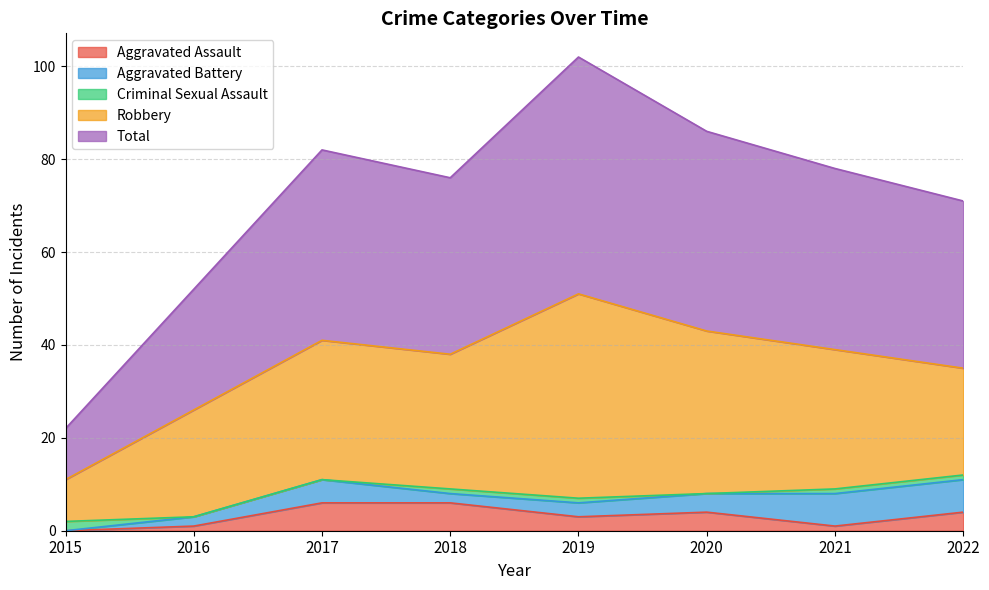

Rank the series by their maximum value, from lowest to highest.

Criminal Sexual Assault, Aggravated Assault, Aggravated Battery, Robbery, Total